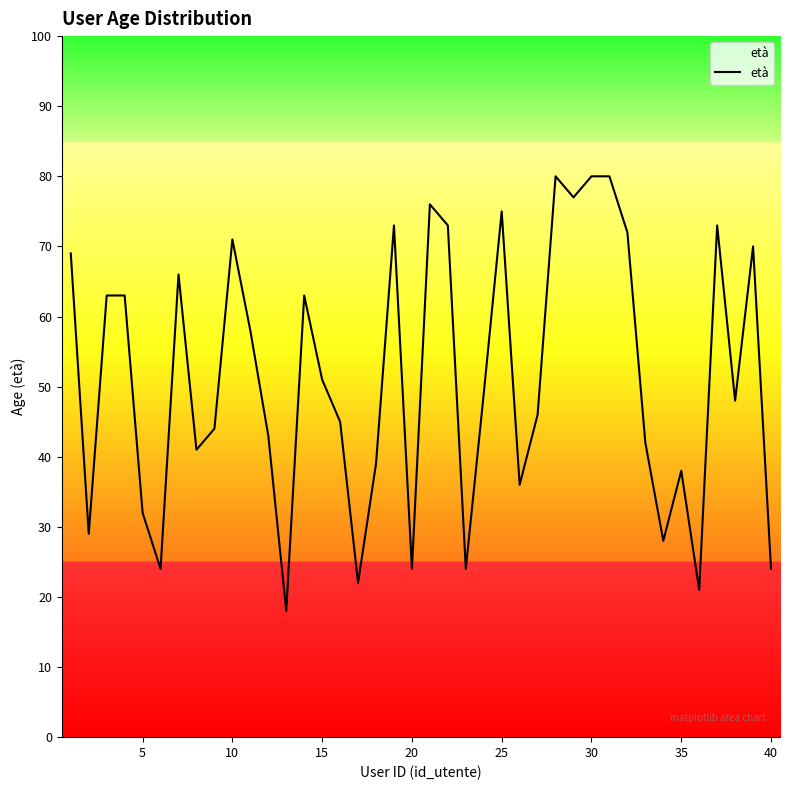

What is the difference between the maximum and minimum values?

62